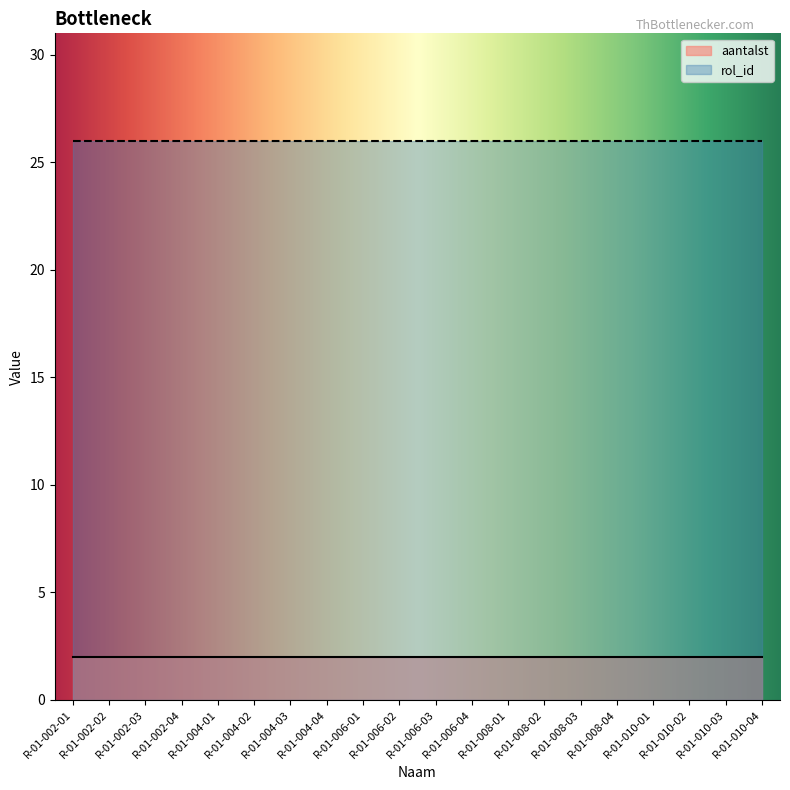

Rank the series by their maximum value, from highest to lowest.

rol_id, aantalst